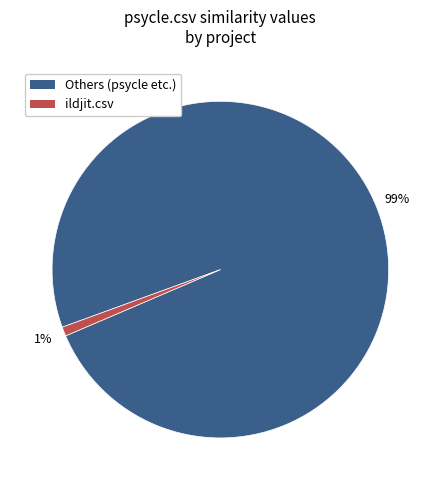

Which has a higher value, Others (psycle etc.) or ildjit.csv?

Others (psycle etc.)